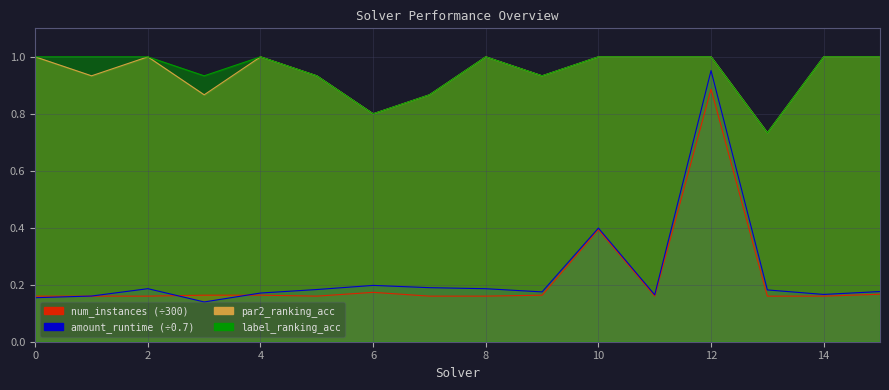

Which series changed the most between 9 and 13?

par2_ranking_acc